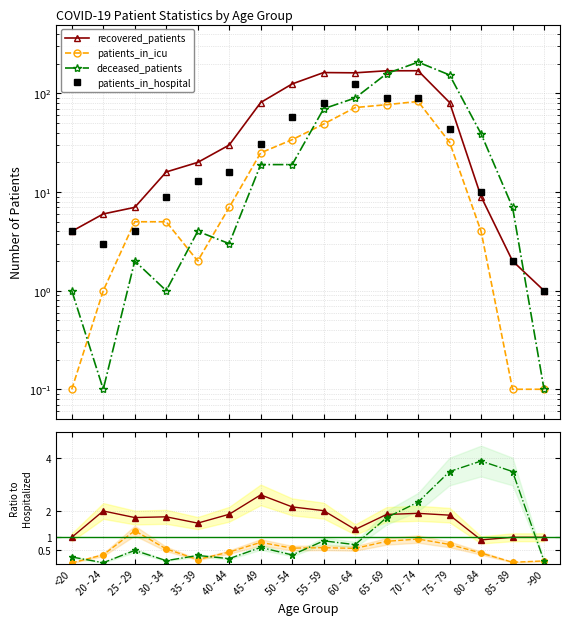

True or false: patients_in_hospital has more than 0 interior local peaks.

True